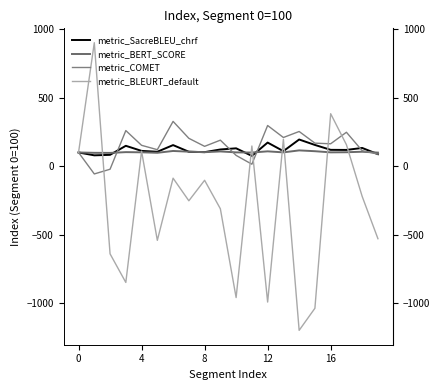

What is the sum of all metric_BLEURT_default values?

-5726.1